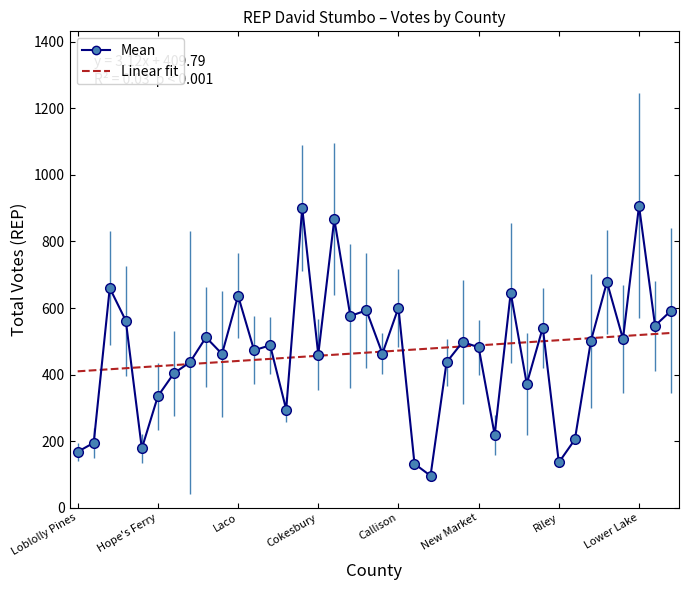

Which series has the largest range (max minus min)?

Mean